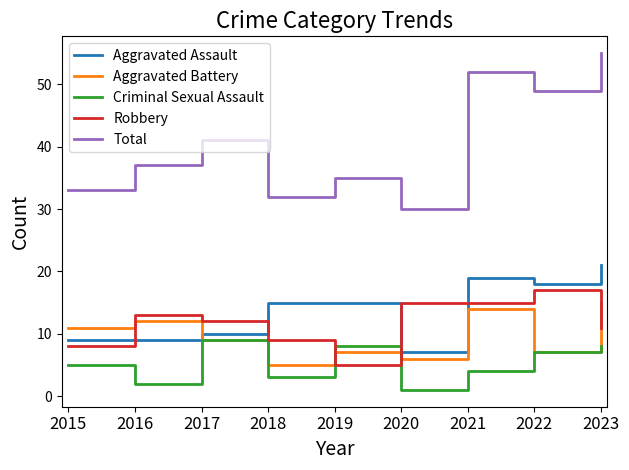

What is the sum of all Aggravated Battery values?

86